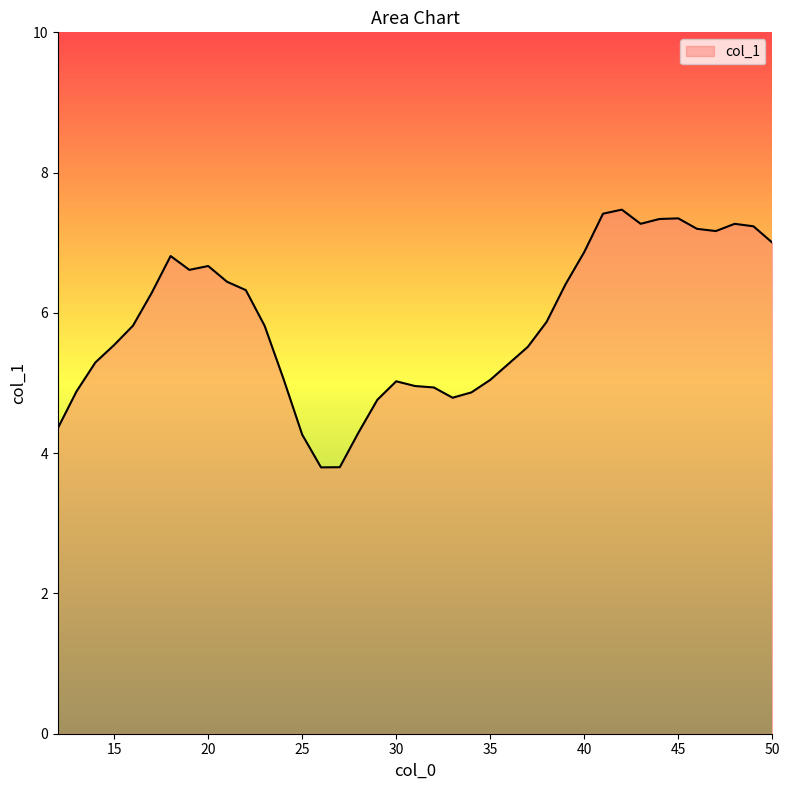

What is the maximum value shown in the chart?

7.5